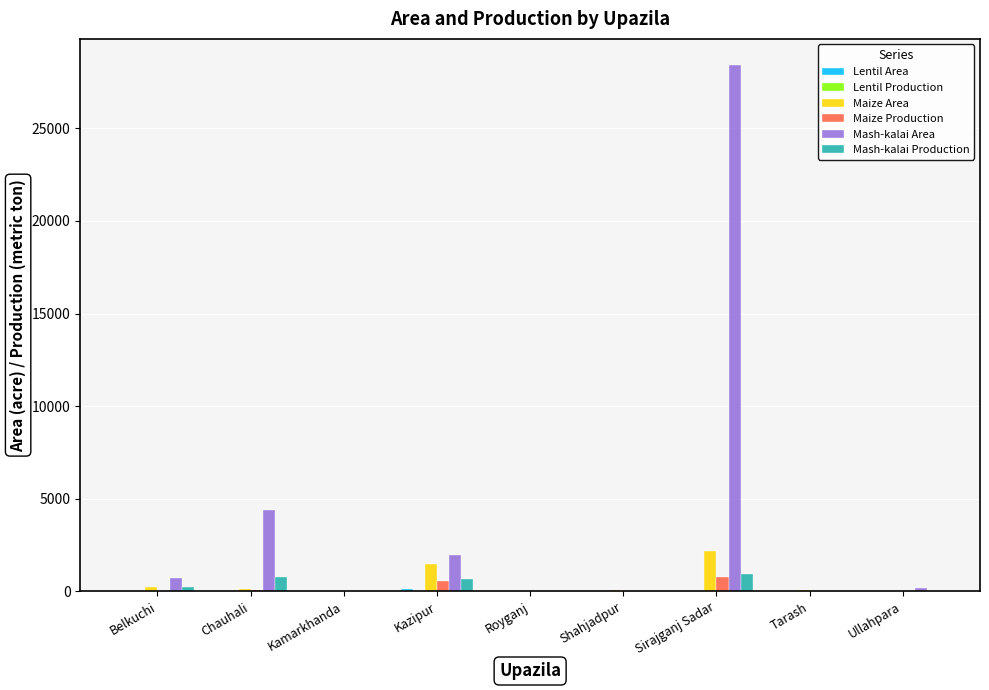

At which category is the sum across all series the highest?

Sirajganj Sadar